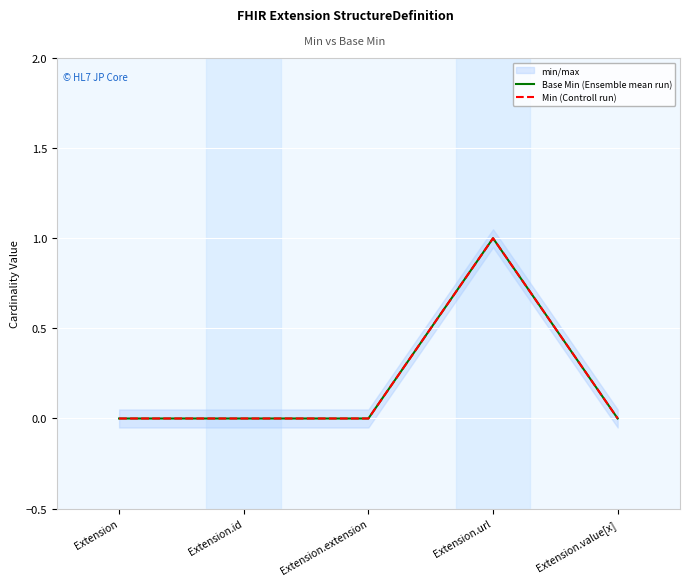

True or false: Base Min (Ensemble mean run) and Min (Controll run) intersect in this chart.

False